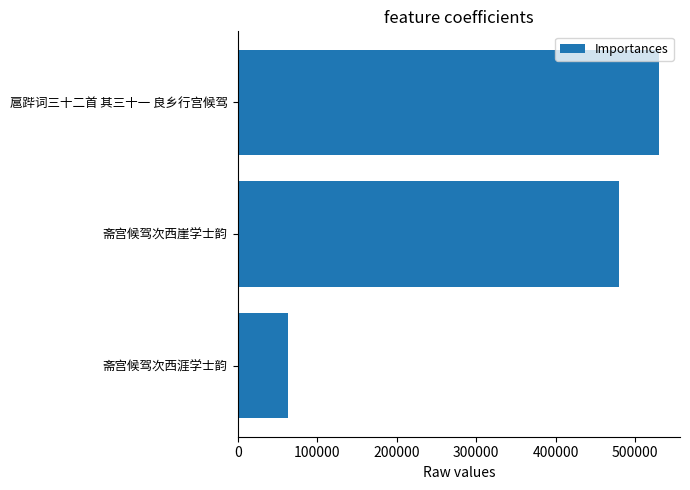

Rank the categories by value from lowest to highest.

斋宫候驾次西涯学士韵, 斋宫候驾次西崖学士韵, 扈跸词三十二首 其三十一 良乡行宫候驾